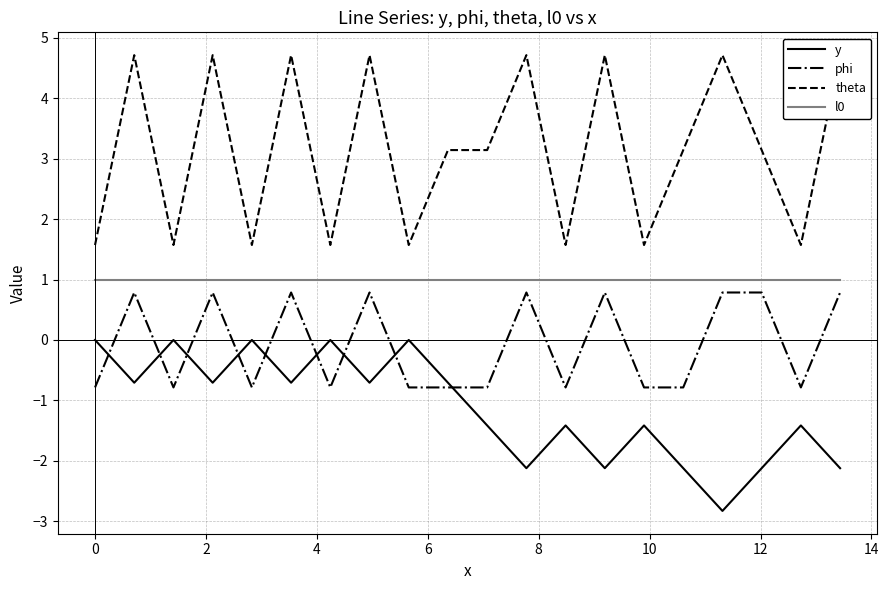

How many distinct data groups are displayed?

4